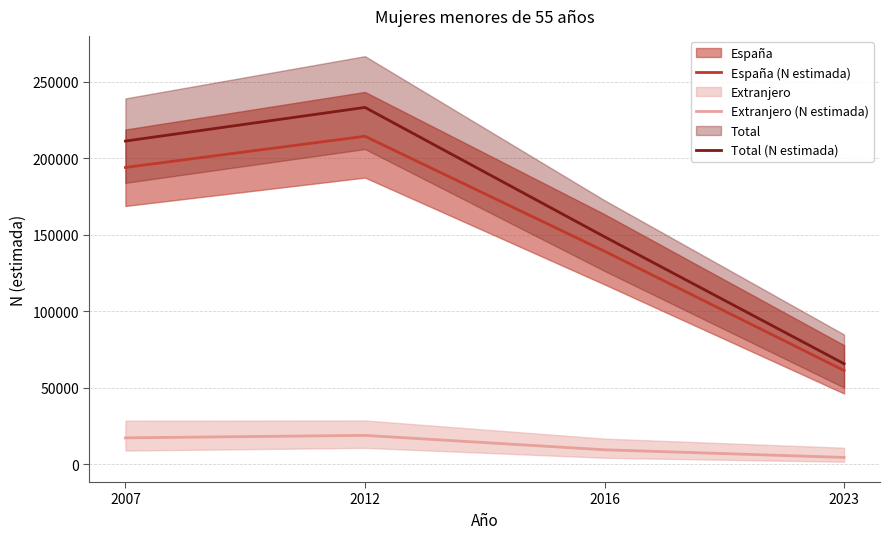

How many Total (N estimada) values are between 148640 and 233162?

3